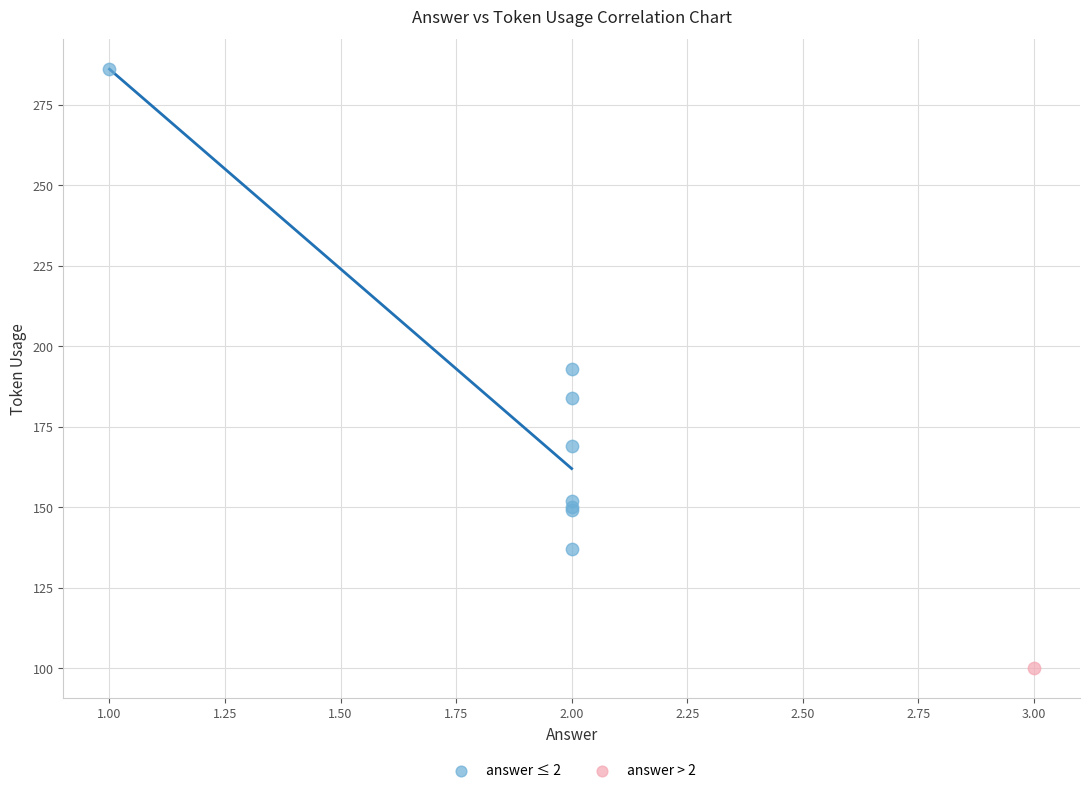

What are all the series names shown in the legend?

answer ≤ 2, answer > 2